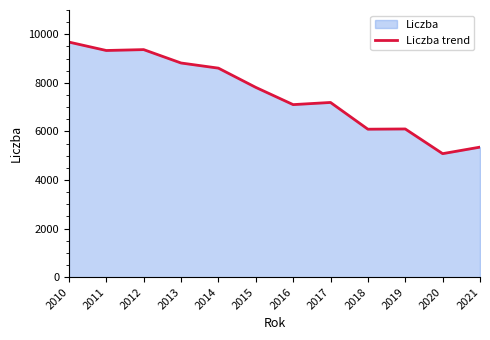

Is it true that the value at 2015 is 4459?

False